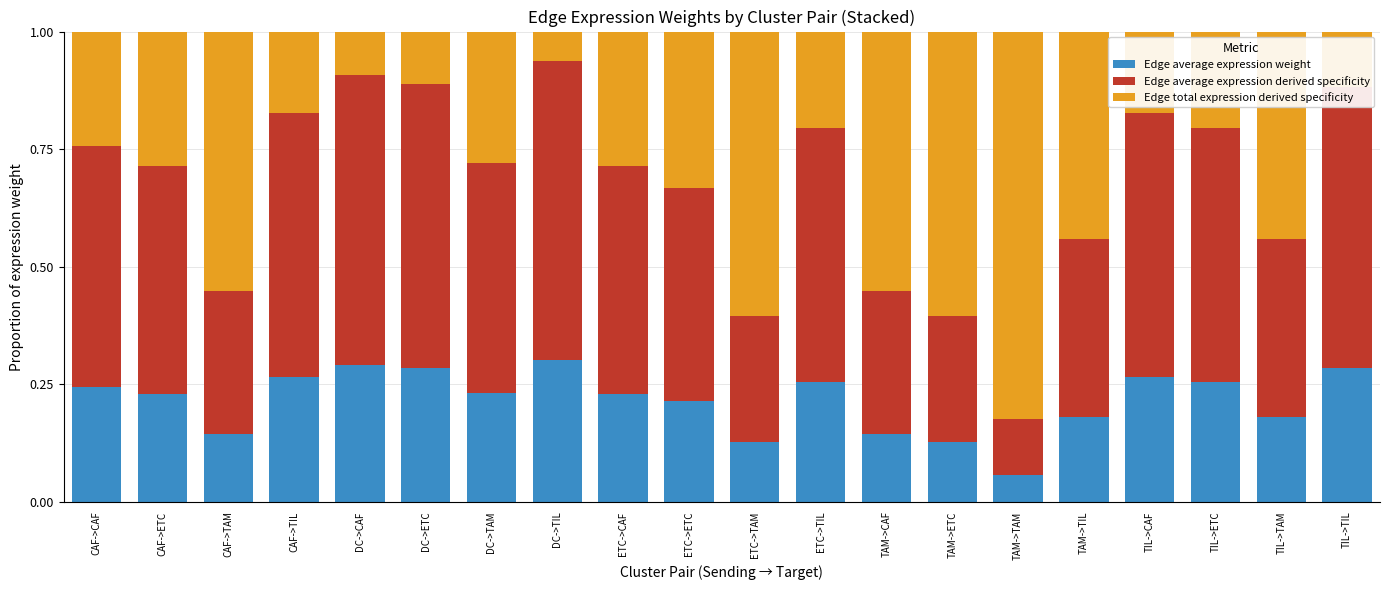

True or false: Edge average expression weight has a value of 0.1 at DC->TAM.

False